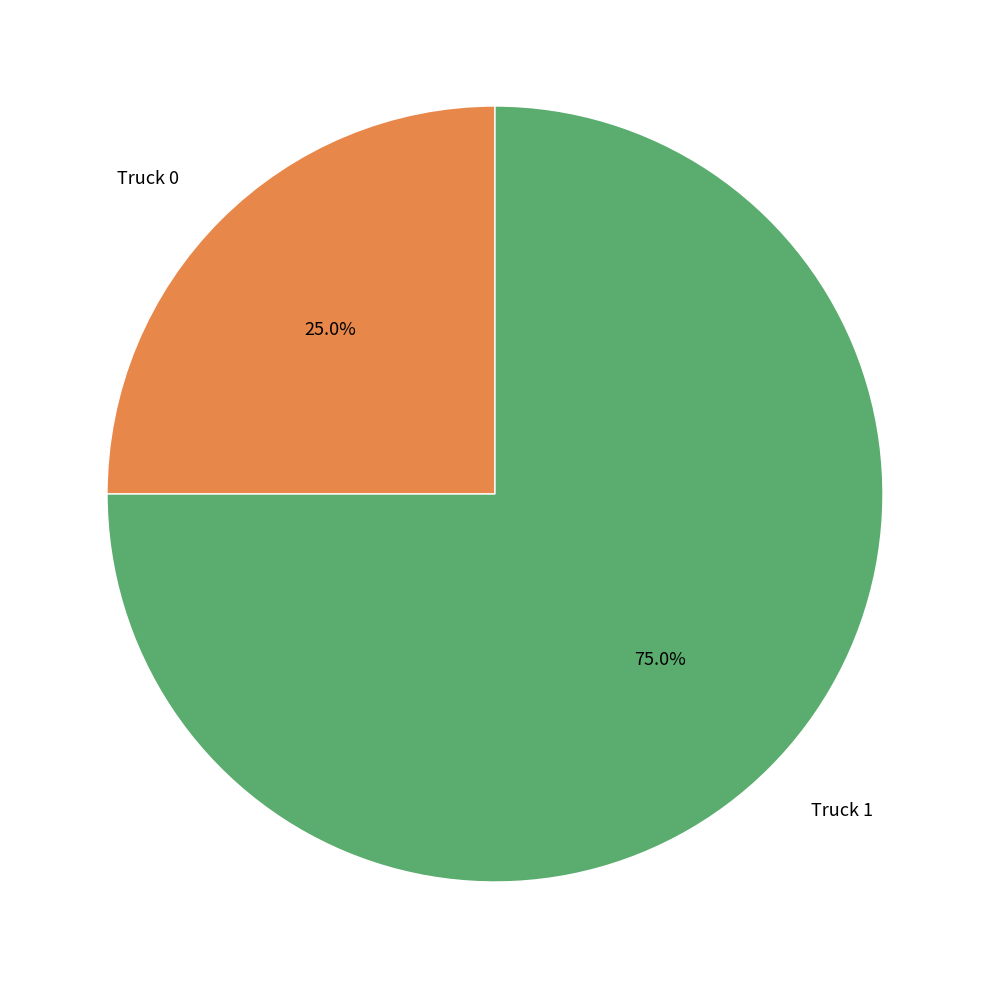

To the nearest percent, what is the difference between the Truck 0 and Truck 1 slice percentages?

50%